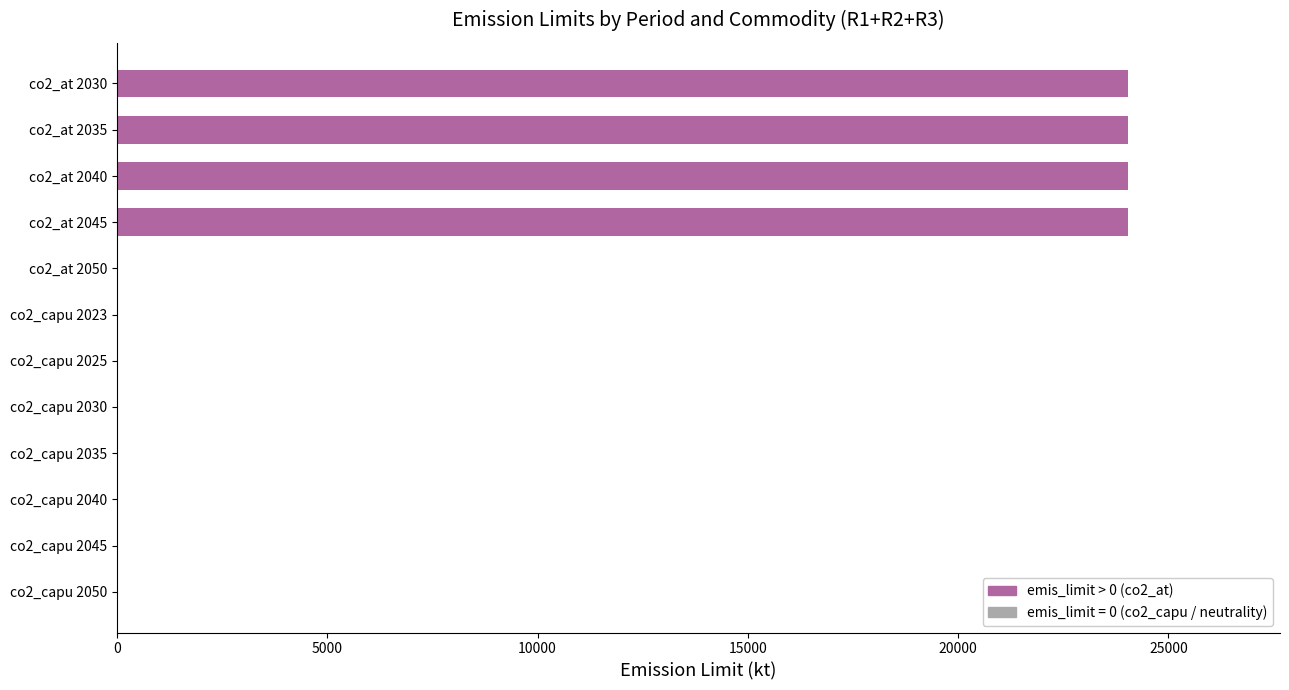

The chart shows a value of -8954 at co2_capu 2025. True or false?

False